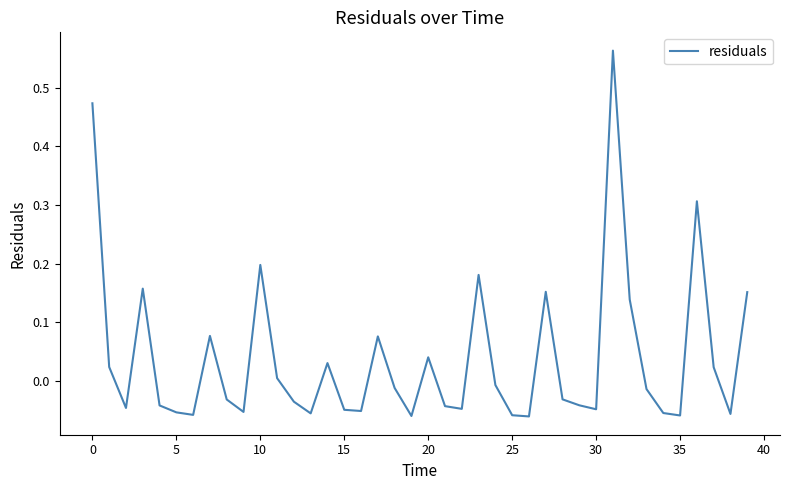

Is this an area chart (filled region under the line)?

No